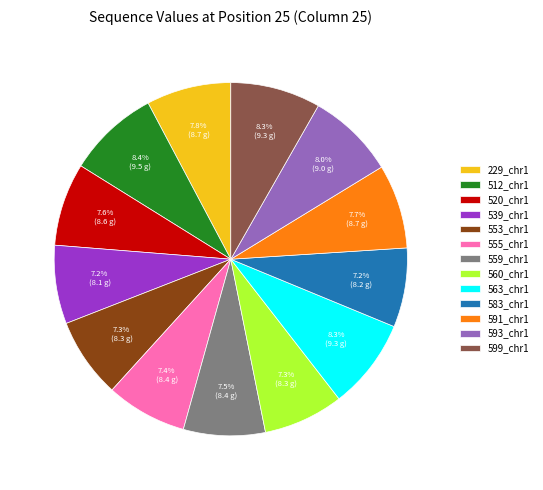

Count the number of slices in the pie.

13